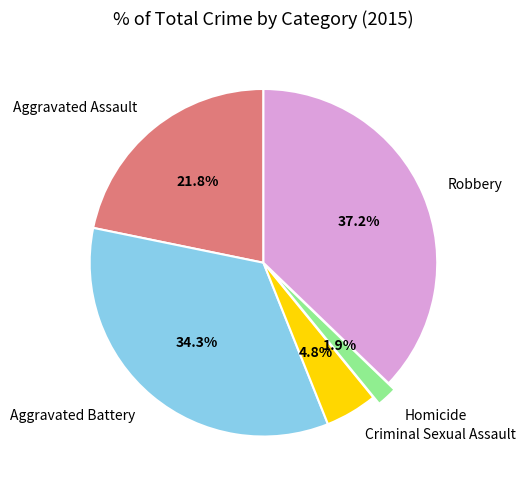

How many segments does this pie chart have?

5